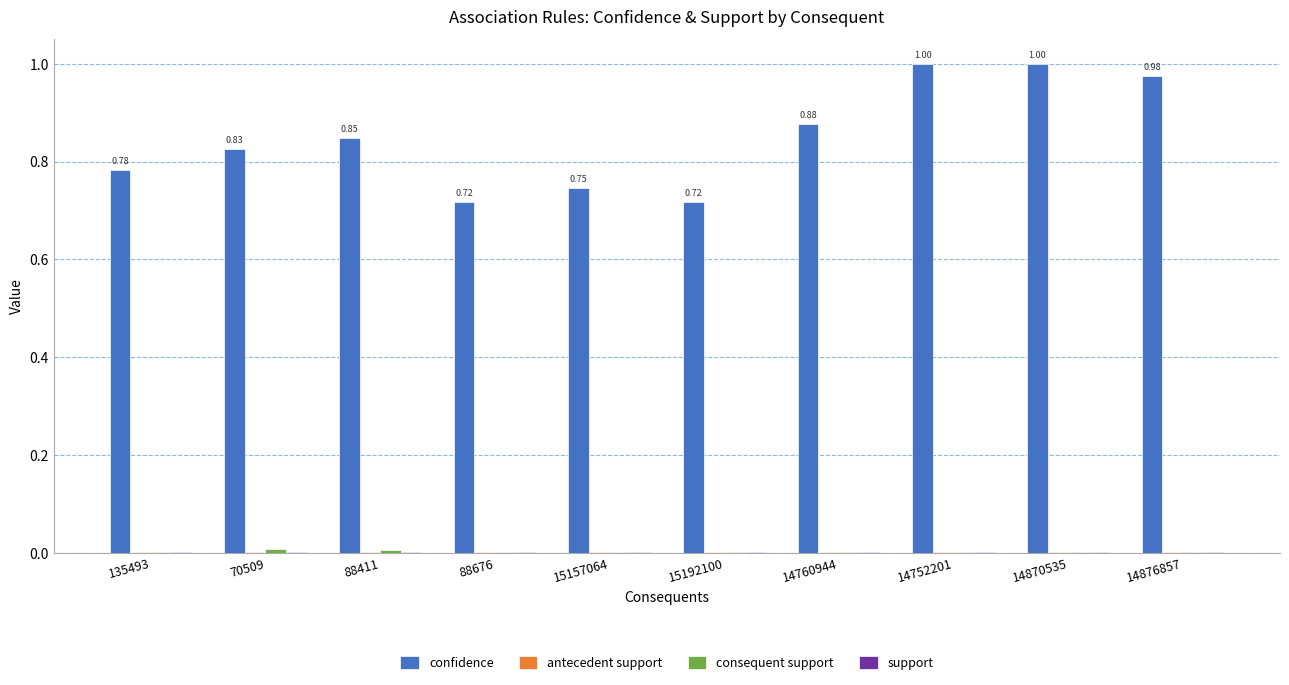

Between 88676 and 14752201, which series saw the biggest shift?

confidence